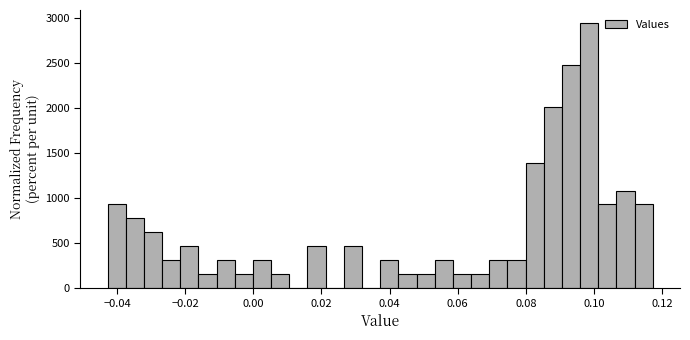

Read against the x-axis, roughly where is the centre of the tallest bar?

0.098